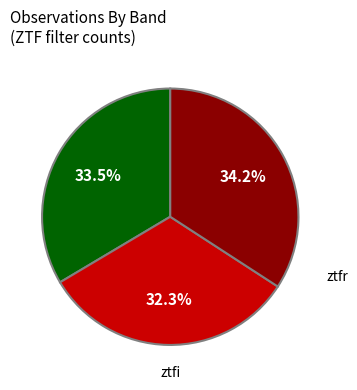

Is there any slice that represents more than half of the pie?

No